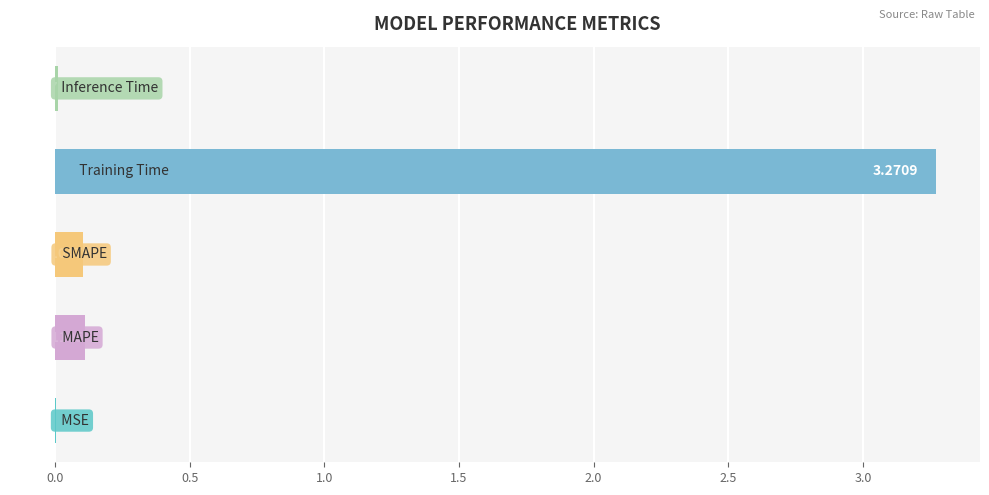

What is the sum of all values?

3.5